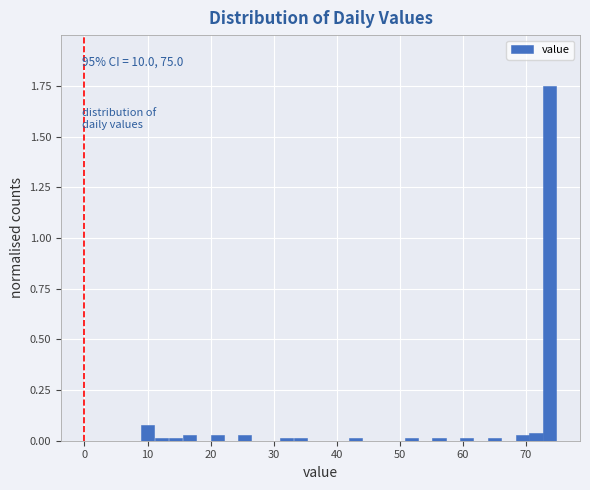

Around what value on the x-axis is the tallest bar? Give the approximate position of its centre, as read against the axis.

74